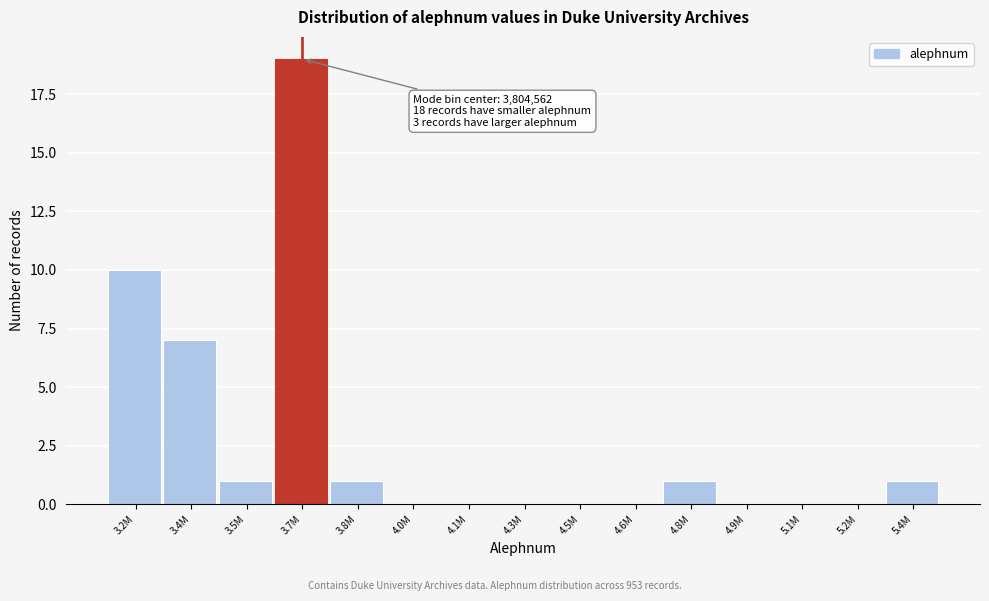

Reading right to left, extract all data points from this chart.

5.4M=1	5.2M=0	5.1M=0	4.9M=0	4.8M=1	4.6M=0	4.5M=0	4.3M=0	4.1M=0	4.0M=0	3.8M=1	3.7M=19	3.5M=1	3.4M=7	3.2M=10